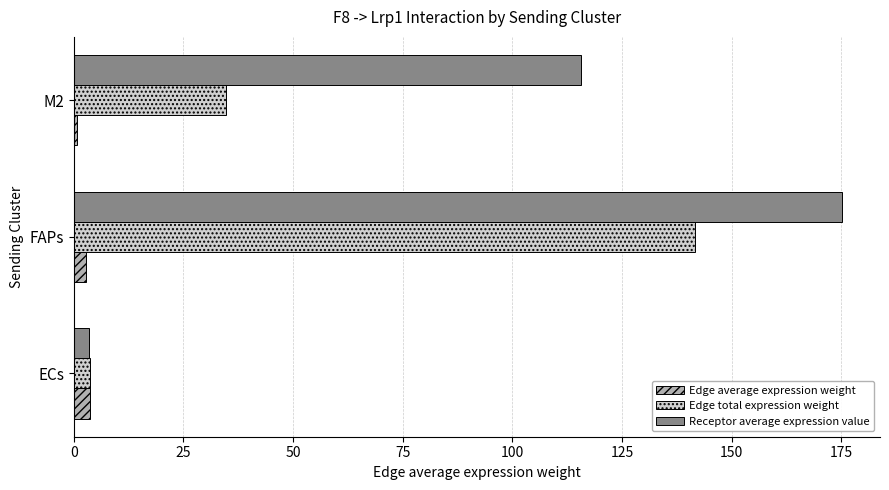

Rank the categories by Edge total expression weight value from lowest to highest.

ECs, M2, FAPs